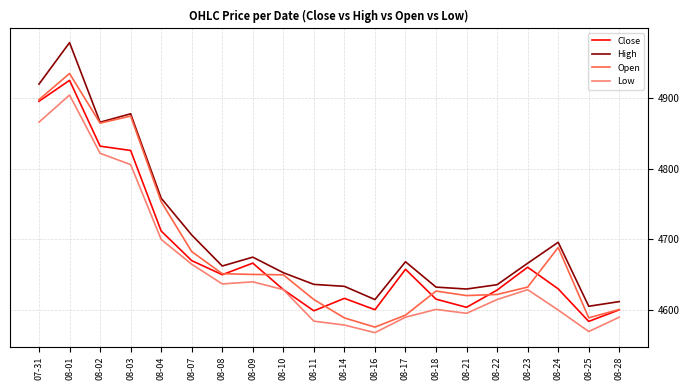

What are all the series names shown in the legend?

Close, High, Open, Low